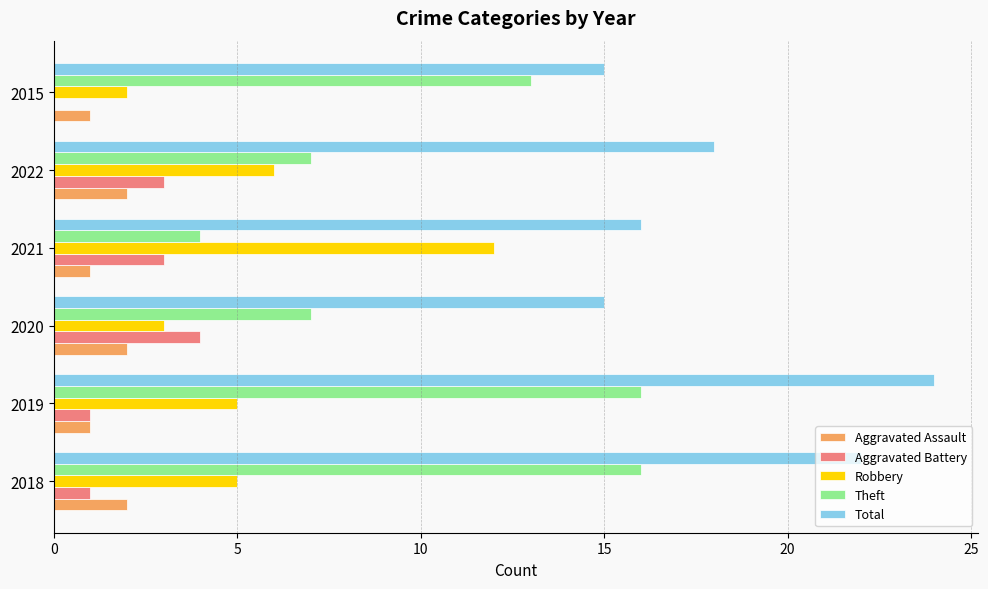

True or false: Aggravated Assault has a value of 1 at 2015.

True